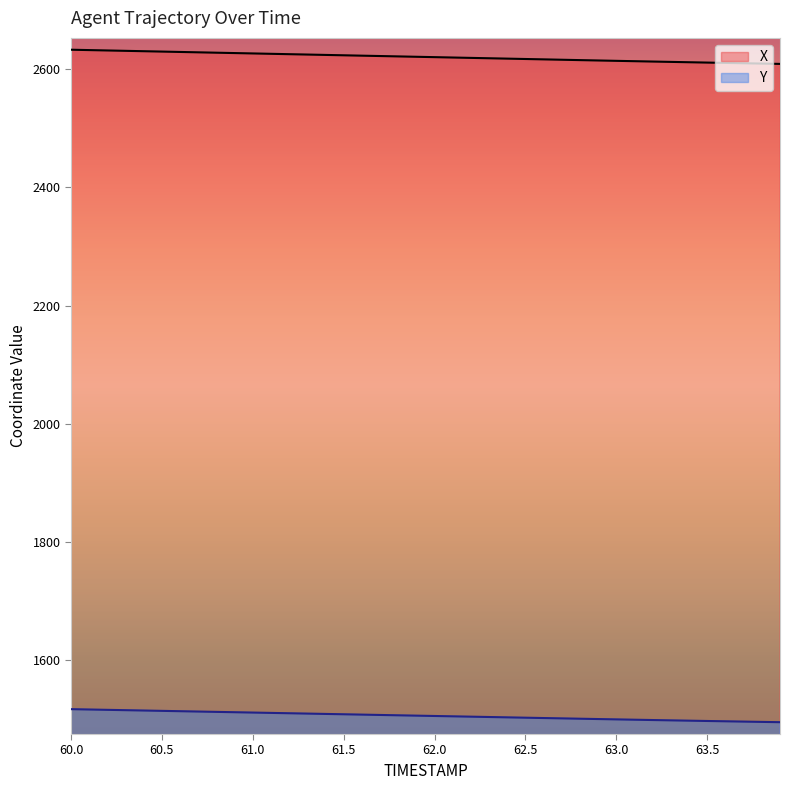

True or false: X has more than 0 points higher than both neighbors.

False